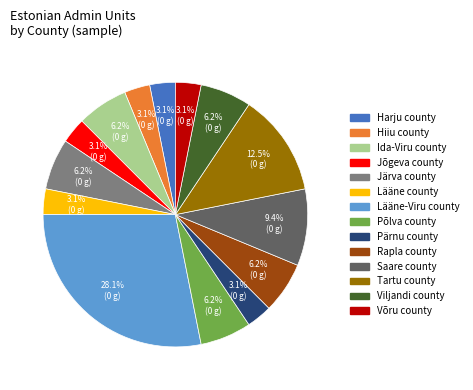

Is Järva county the majority of the pie?

No